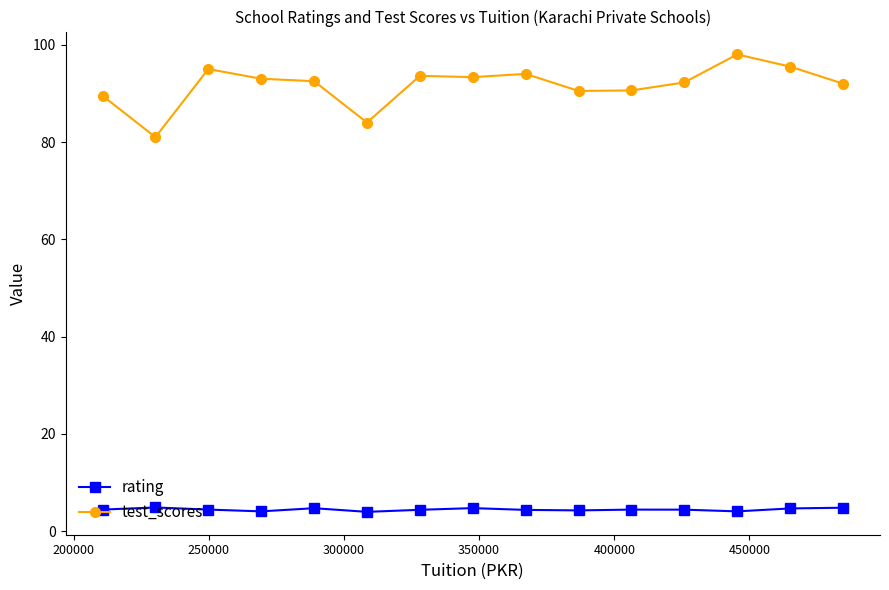

What is the value of the rating point at the 7th from the left?

4.4